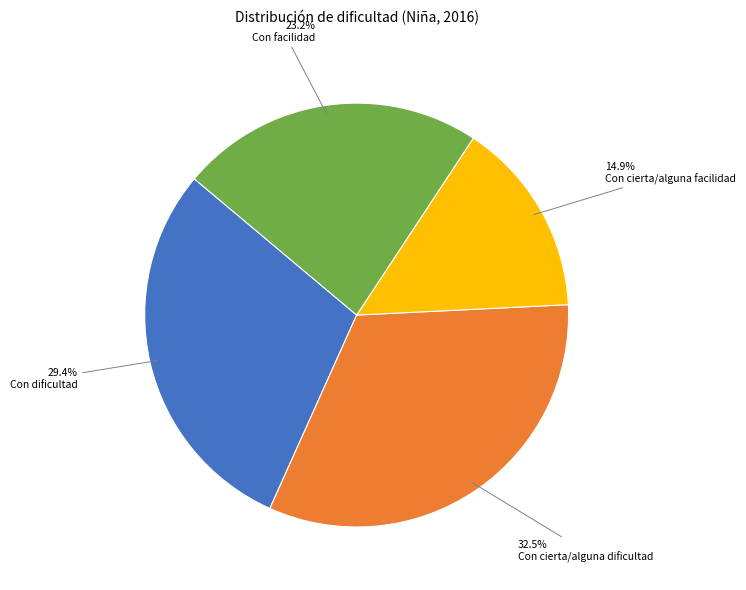

Is there a majority slice in this chart?

No